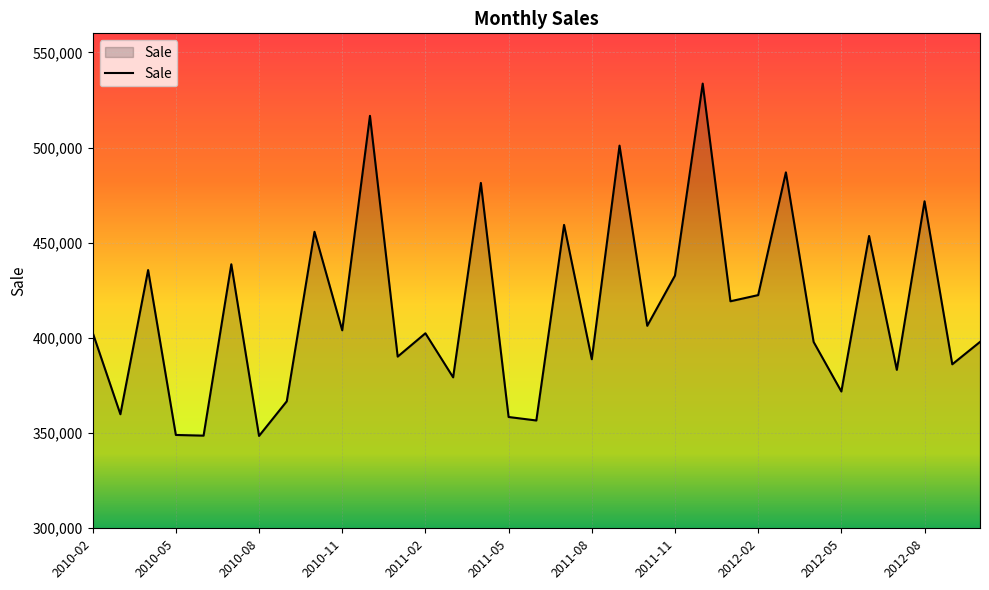

What is the minimum value shown in the chart?

348516.6